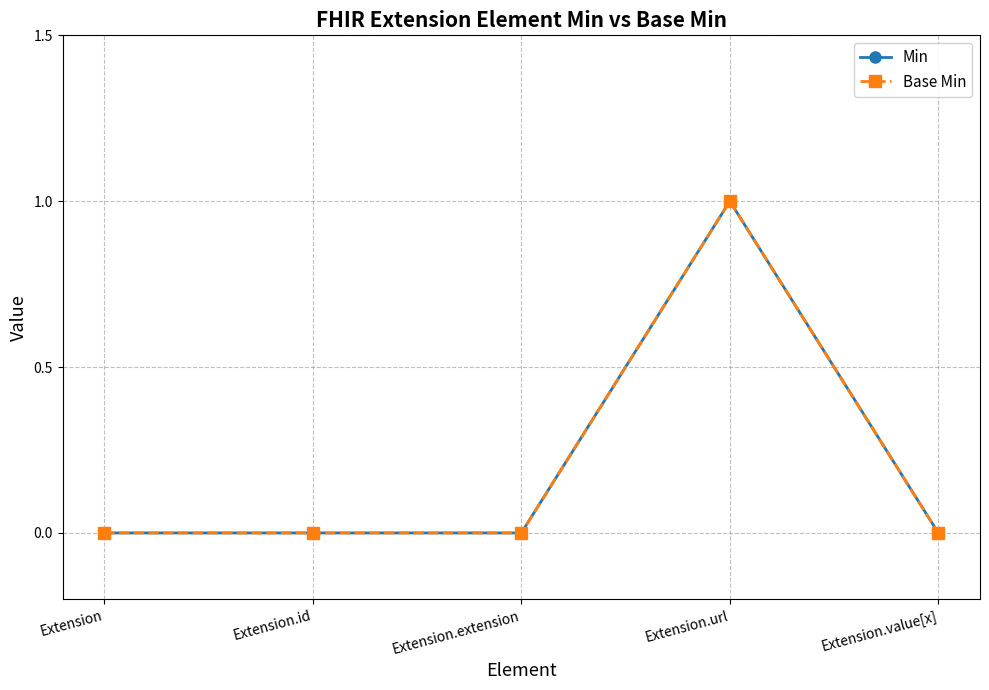

Is this an area chart (filled region under the line)?

No